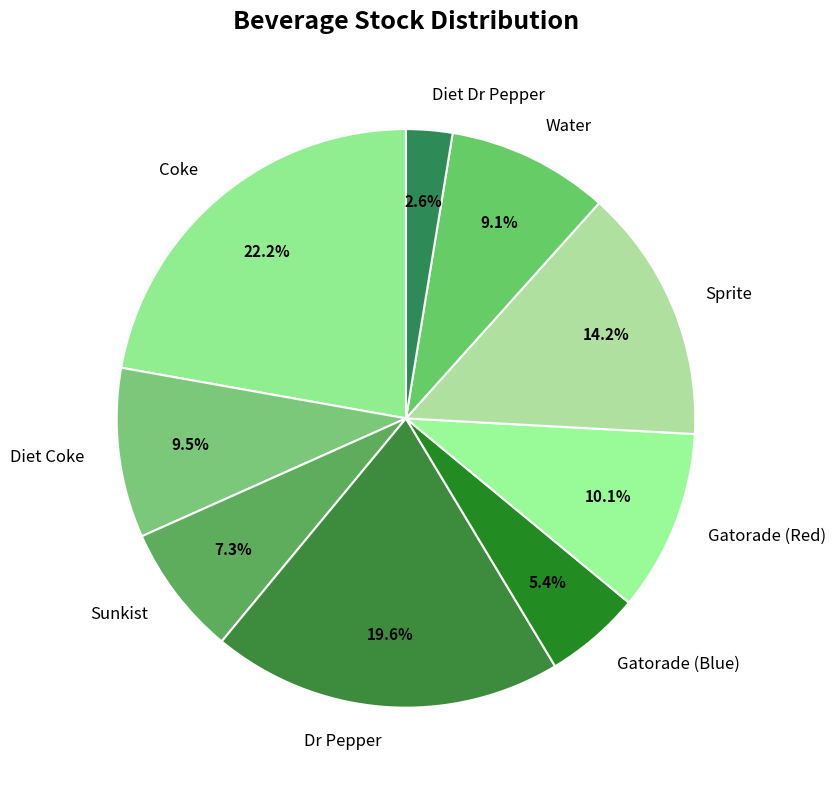

Is it true that Dr Pepper is 7% of the pie?

False